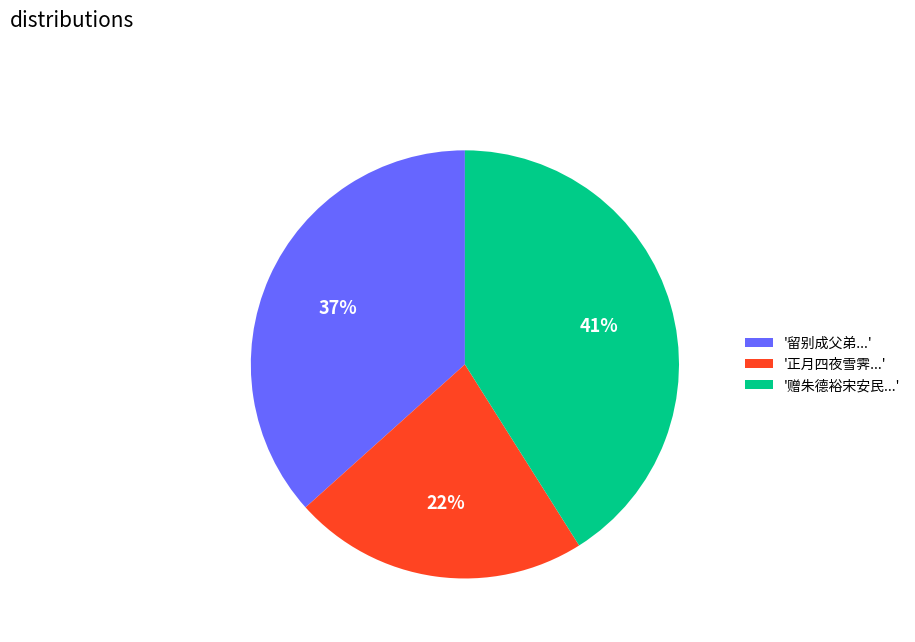

Which has a higher value, '正月四夜雪霁...' or '留别成父弟...'?

'留别成父弟...'